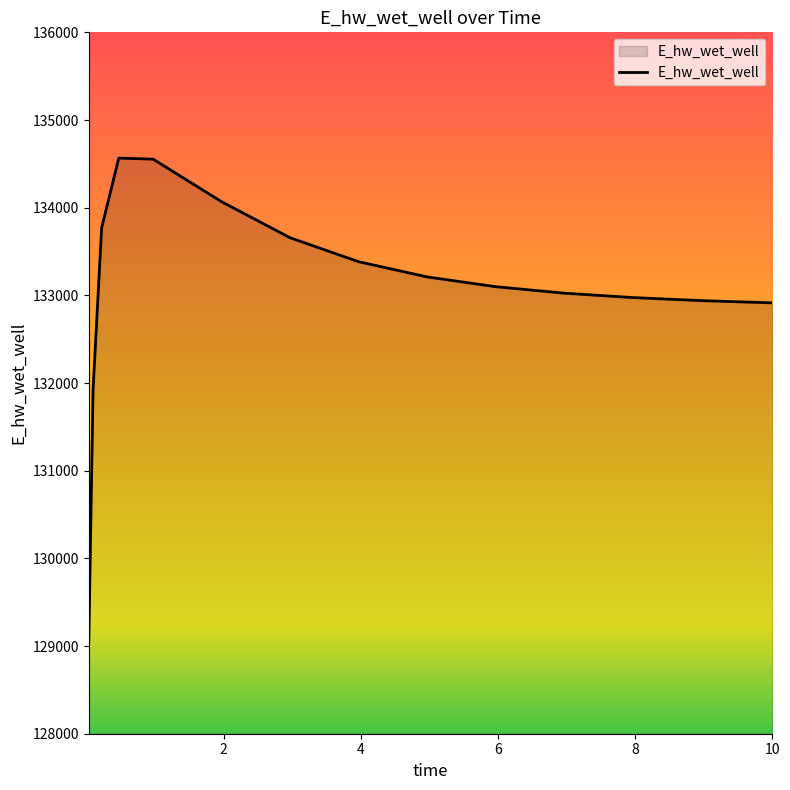

What is the difference between the maximum and minimum values?

5518.6